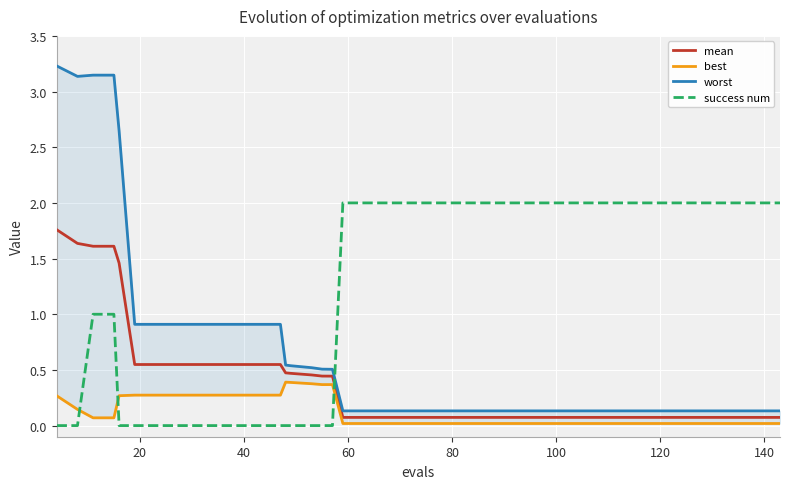

Count the number of categories in the chart.

40